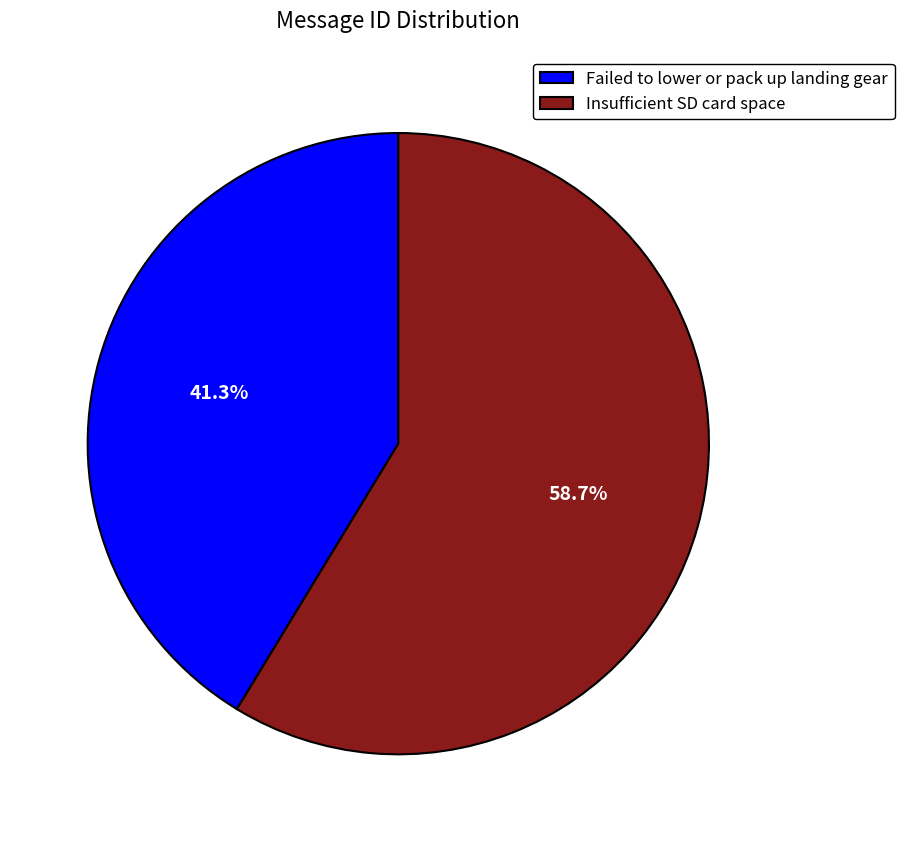

What portion of the pie excludes Failed to lower or pack up landing gear?

58.7%